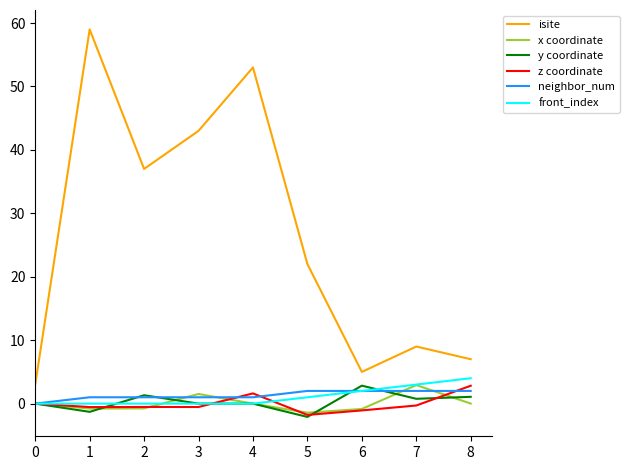

True or false: front_index and isite cross at least once.

False